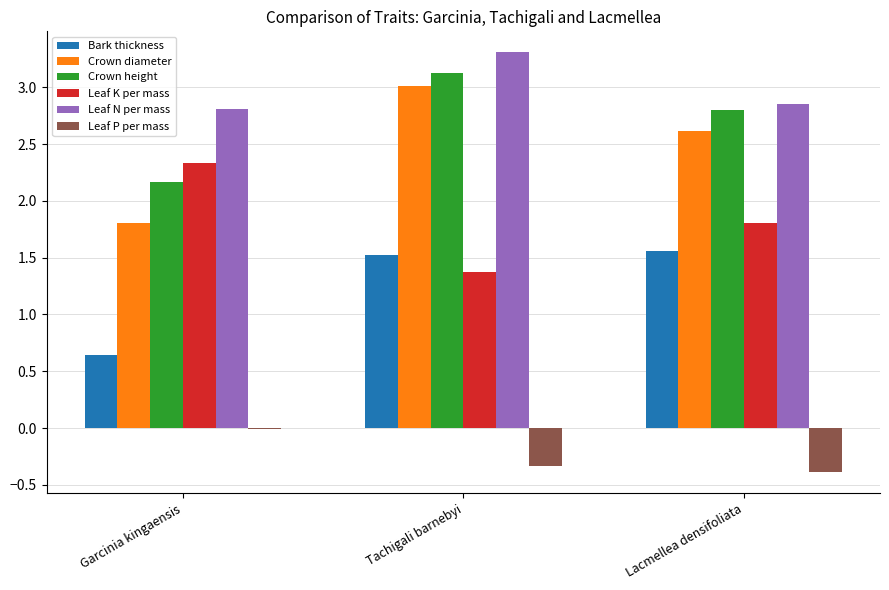

How many distinct data groups are displayed?

6